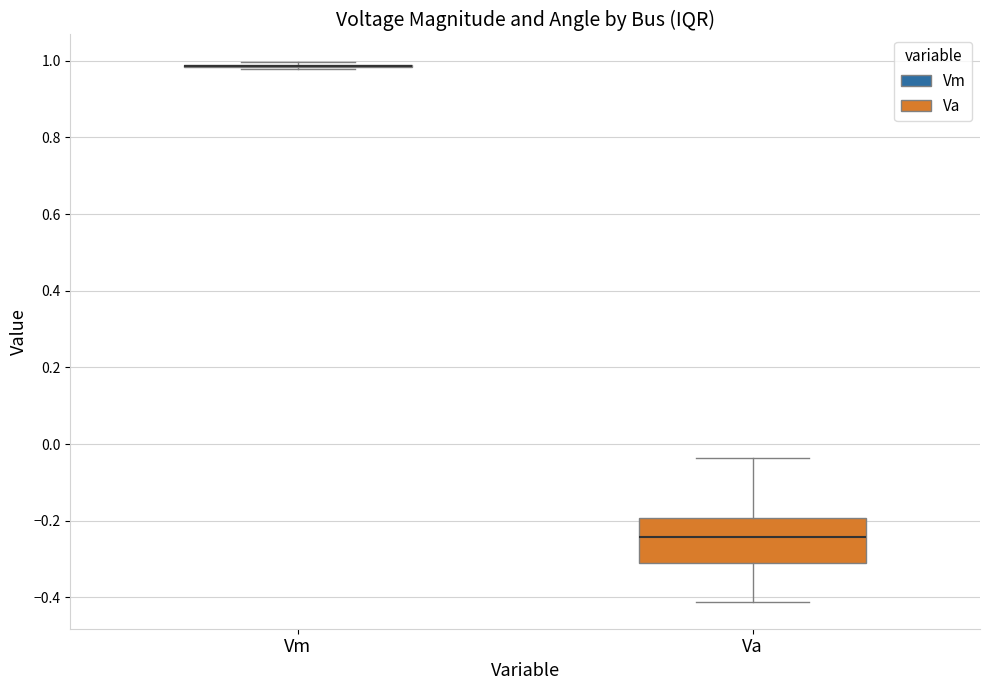

Reading left to right, read every box against the y-axis: the position of its median line, the range the box covers, and the ends of its whiskers. The values are not printed on the chart, so give them approximately, as read against the axis.

Vm: box collapsed to a line at 0.98, whiskers 0.98 to 1.00
Va: median -0.24, box -0.30 to -0.20, whiskers -0.42 to -0.04